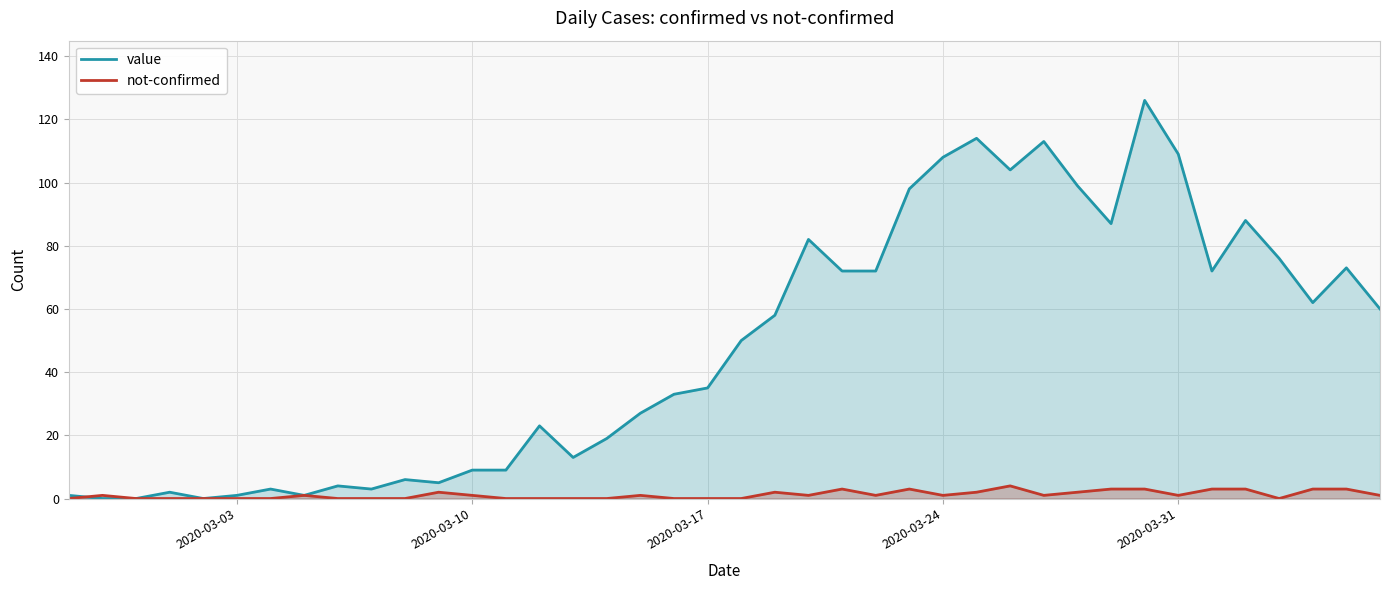

The value of not-confirmed at 2020-03-17 is 0. True or false?

True